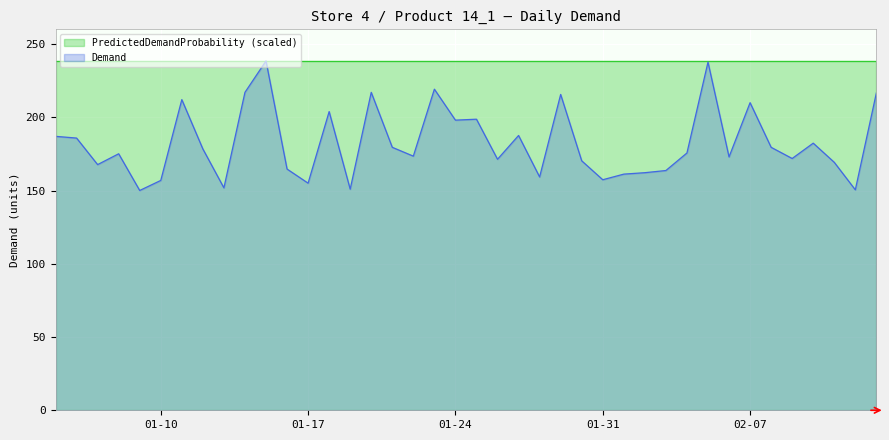

Rank the series by their average value, from highest to lowest.

PredictedDemandProbability (scaled), Demand